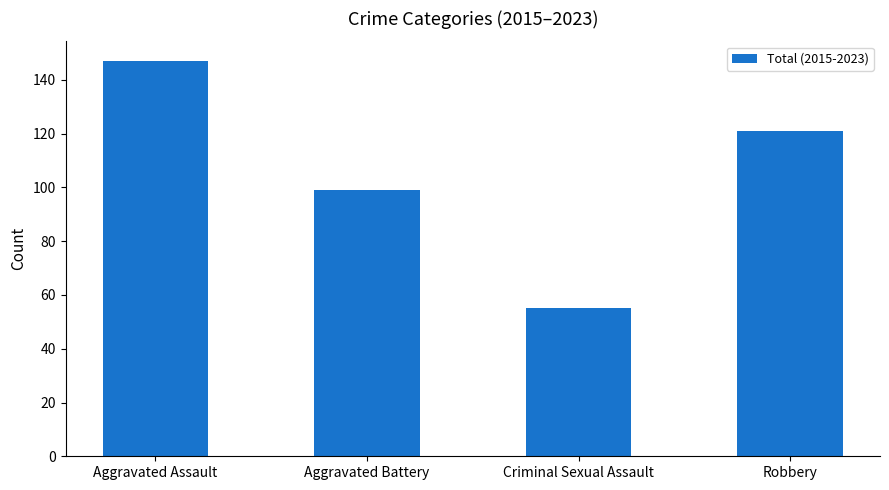

What is the greatest value displayed?

147